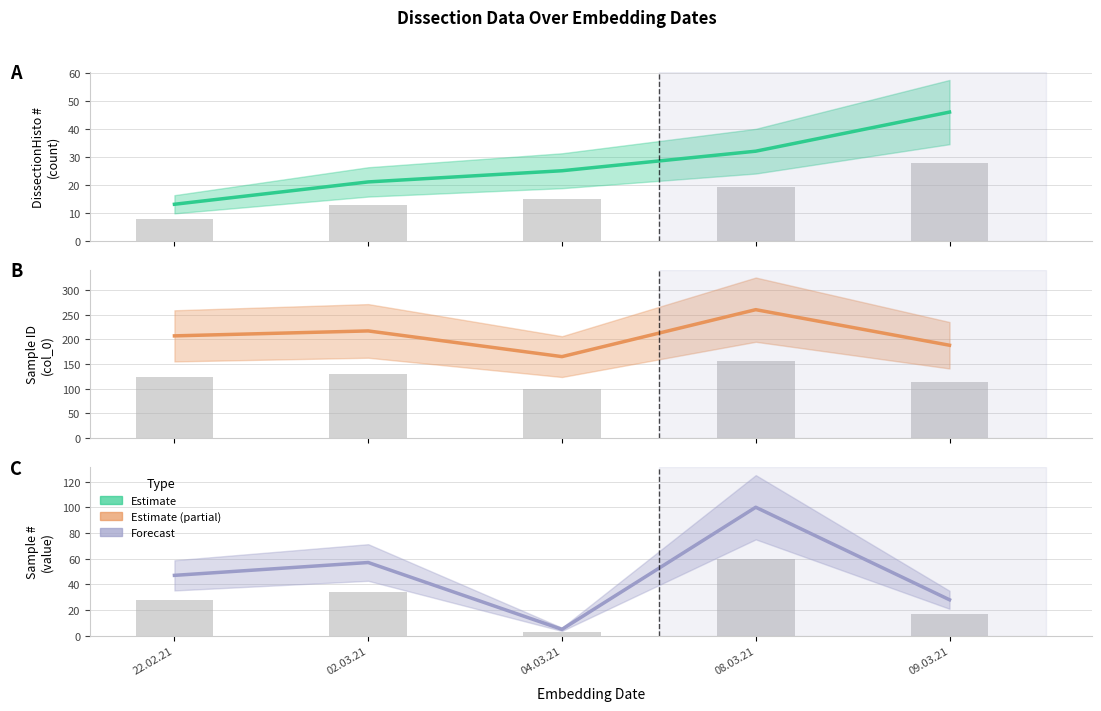

Is the value of Sample # at 02.03.21 greater than the value of col_0 (Sample ID) at 04.03.21?

No